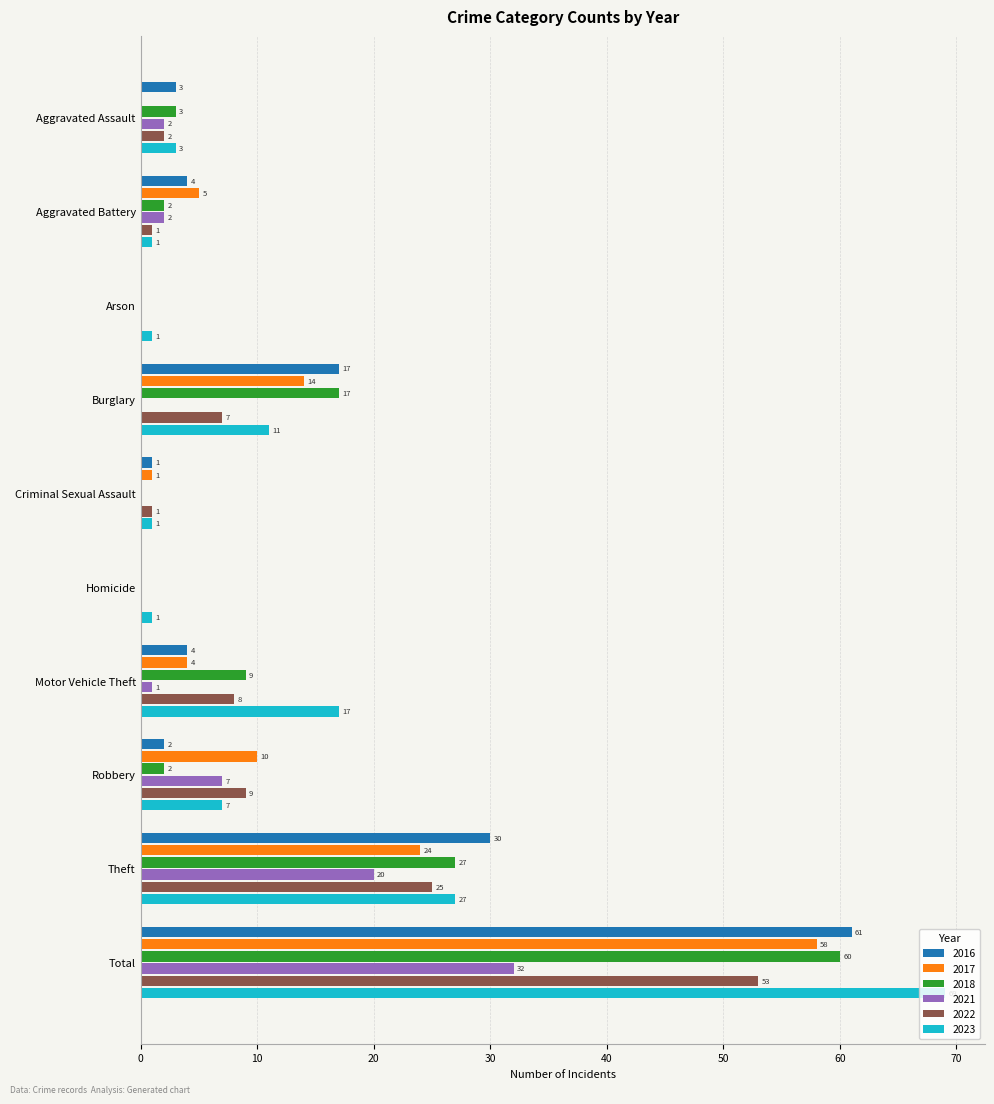

What is the spread (max minus min) of values at Criminal Sexual Assault?

1